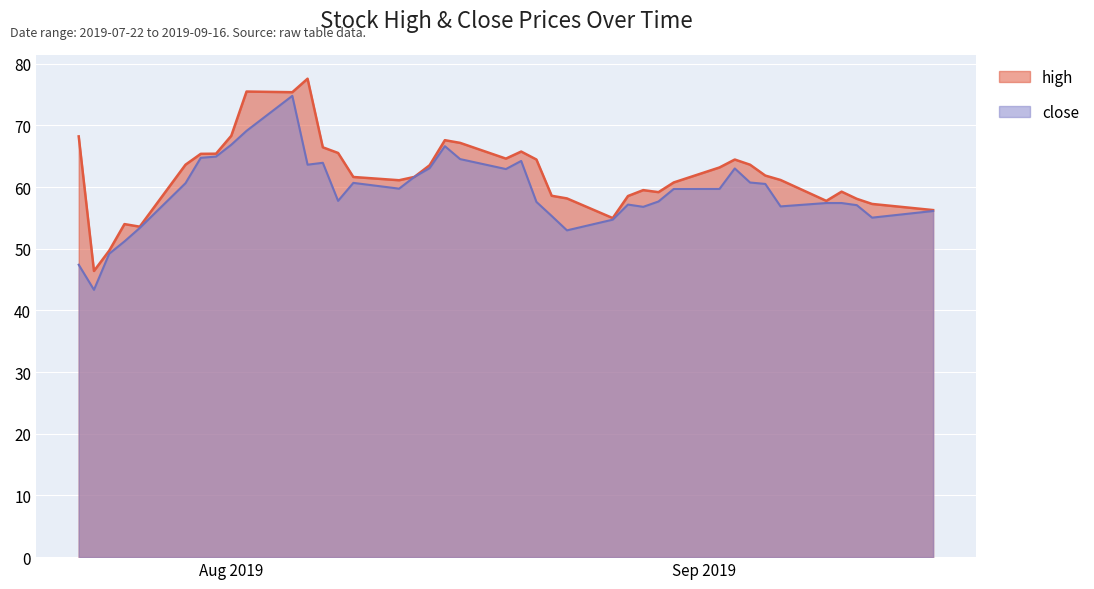

What is the greatest value displayed?

77.6